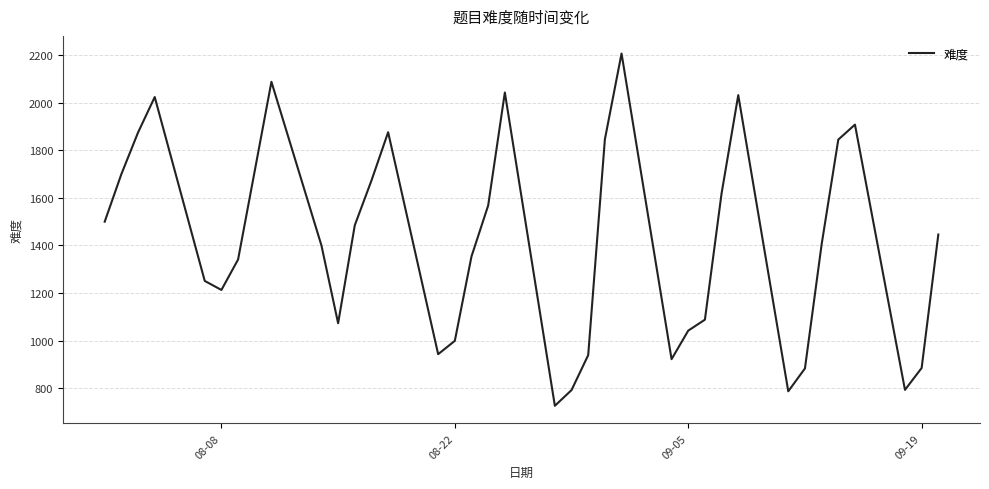

What is the difference between the maximum and minimum values?

1481